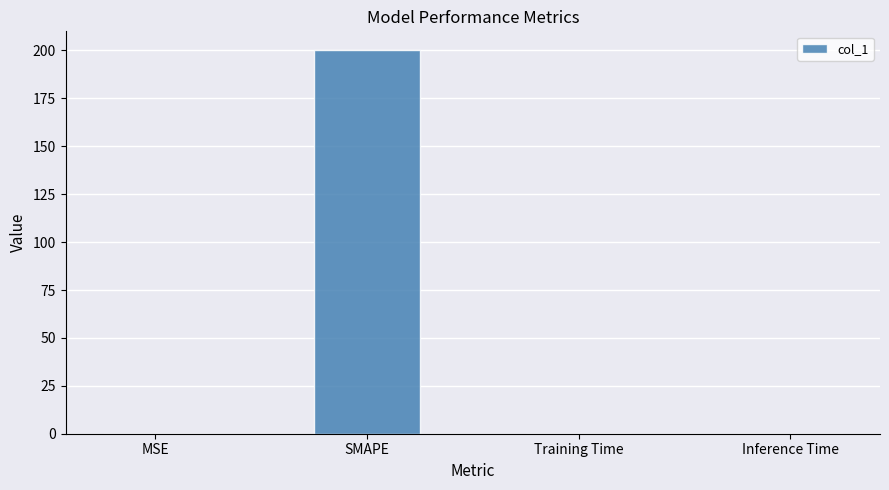

How many distinct data groups are displayed?

1